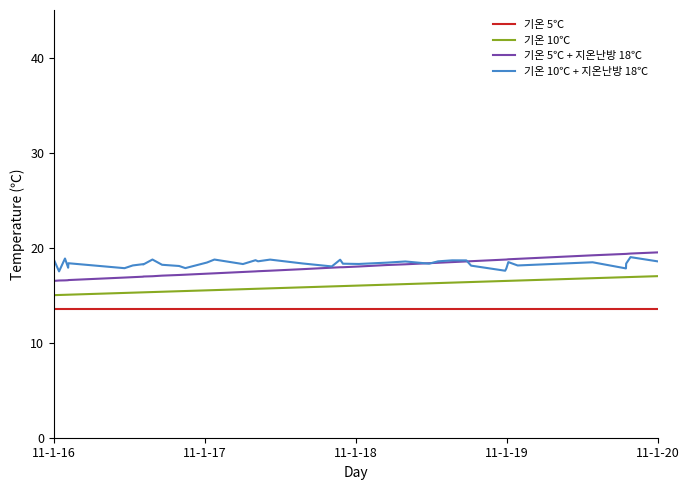

True or false: 기온 10℃ + 지온난방 18℃ and 기온 10℃ cross at least once.

False